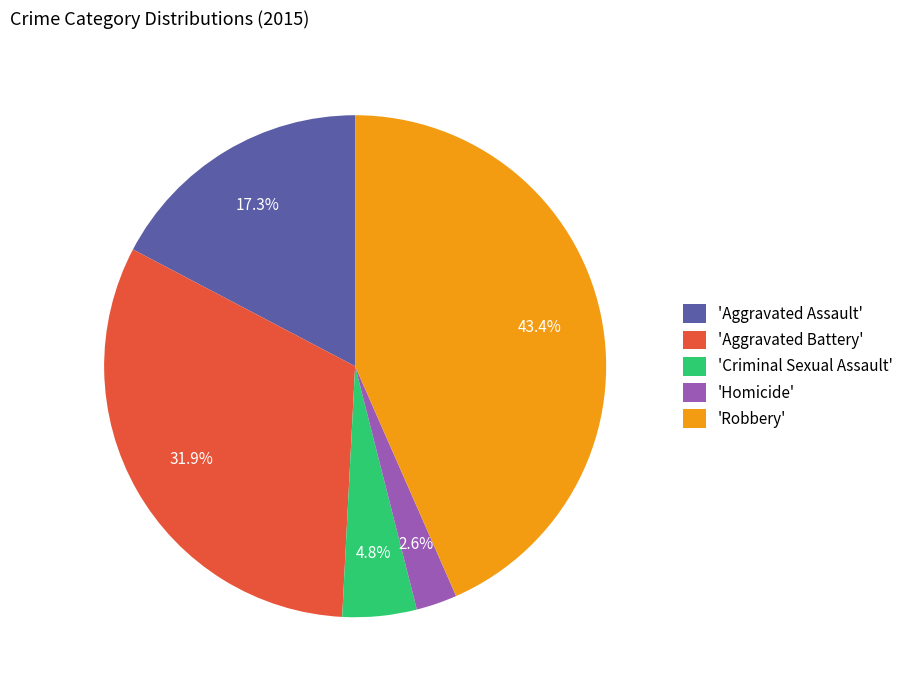

Count the number of slices in the pie.

5